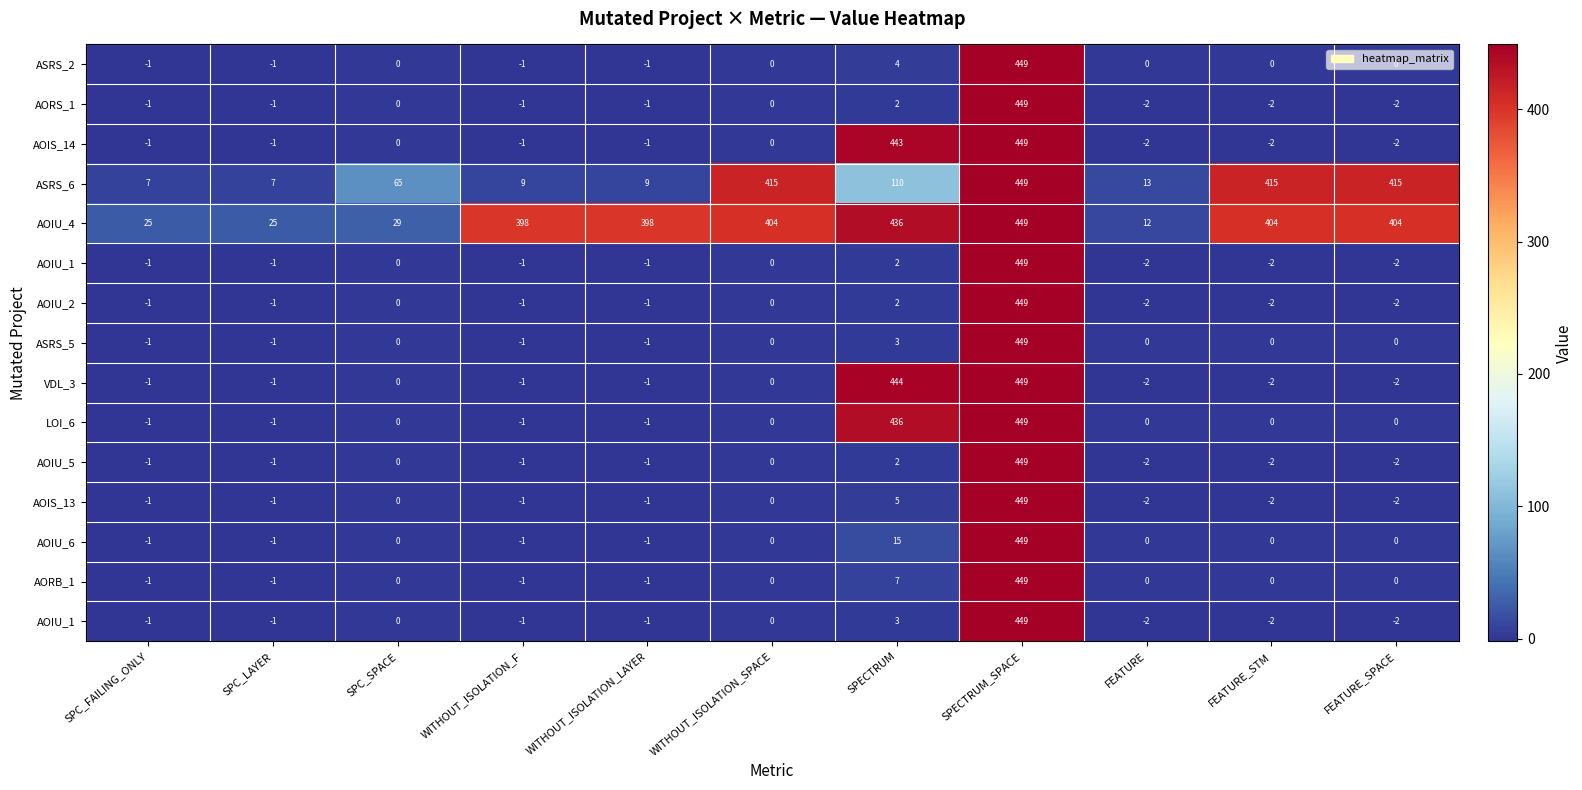

Between WITHOUT_ISOLATION_SPACE and FEATURE_STM, which is larger?

WITHOUT_ISOLATION_SPACE